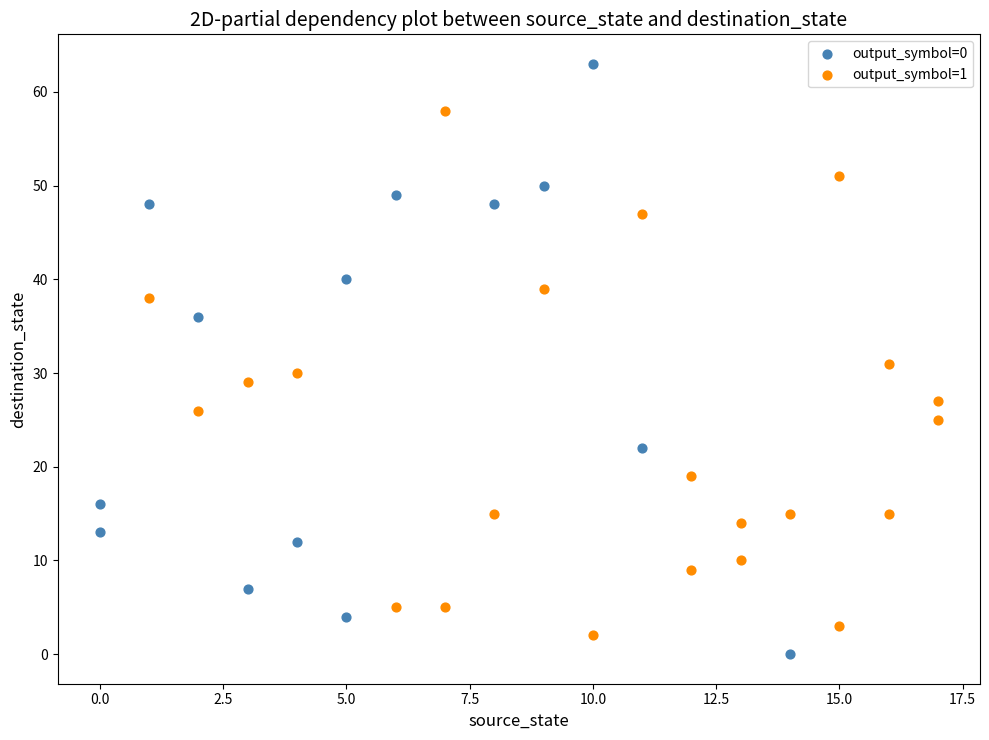

What are all the series names shown in the legend?

output_symbol=0, output_symbol=1